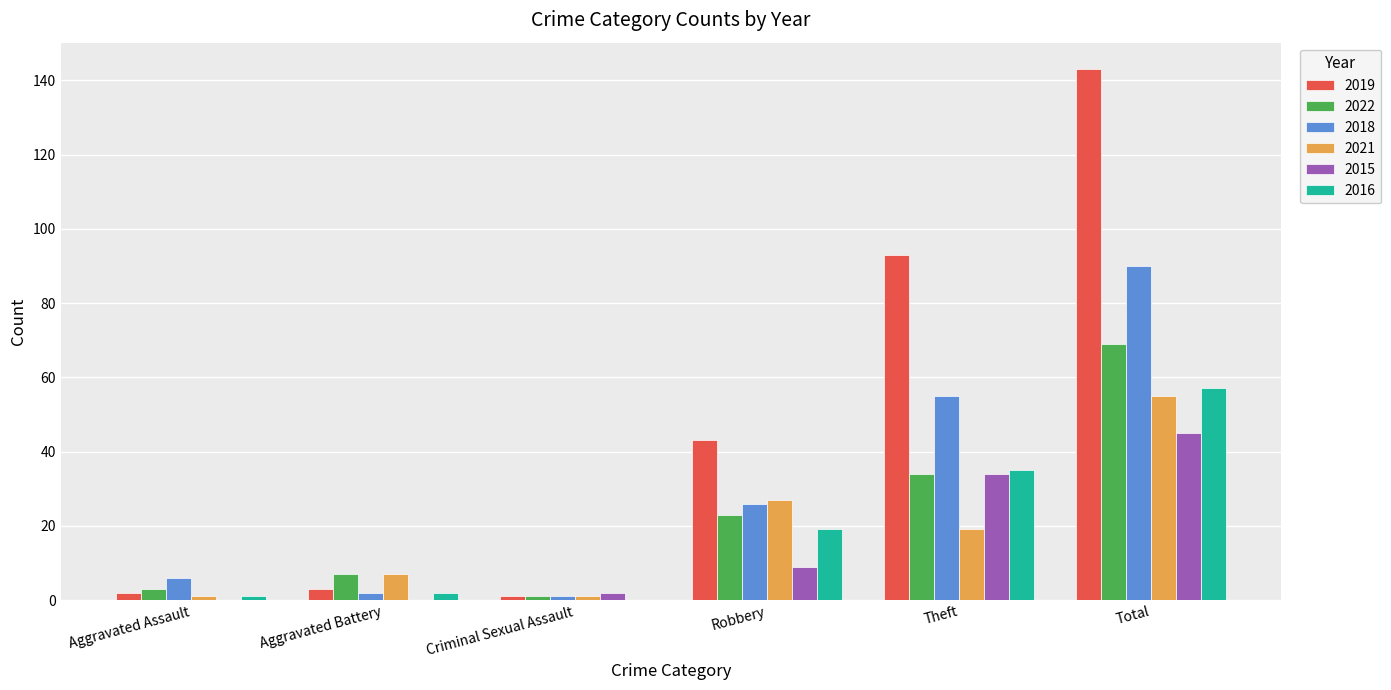

What is the total value across all series at Theft?

270